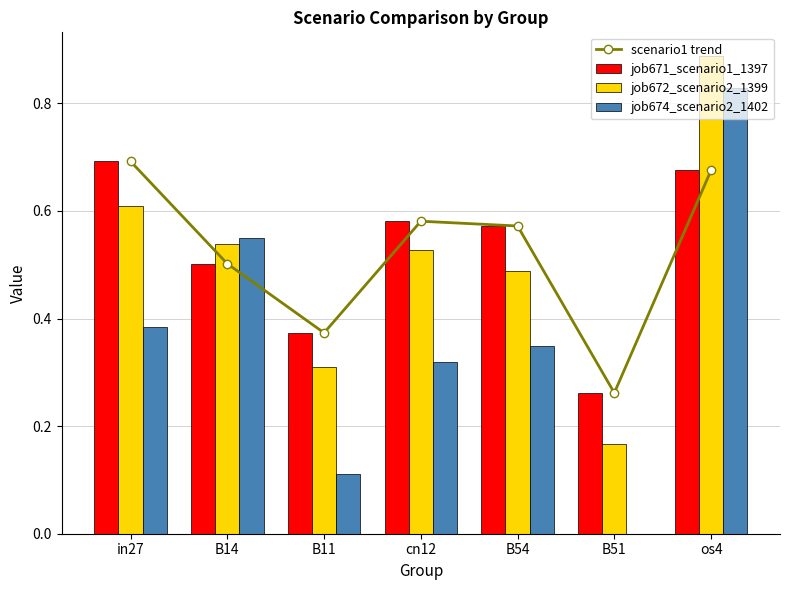

Reading left to right, what are all the values shown in this chart?

scenario1 trend: in27=0.7	B14=0.5	B11=0.4	cn12=0.6	B54=0.6	B51=0.3	os4=0.7
job671_scenario1_1397: in27=0.7	B14=0.5	B11=0.4	cn12=0.6	B54=0.6	B51=0.3	os4=0.7
job672_scenario2_1399: in27=0.6	B14=0.5	B11=0.3	cn12=0.5	B54=0.5	B51=0.2	os4=0.9
job674_scenario2_1402: in27=0.4	B14=0.6	B11=0.1	cn12=0.3	B54=0.3	B51=0.0	os4=0.8